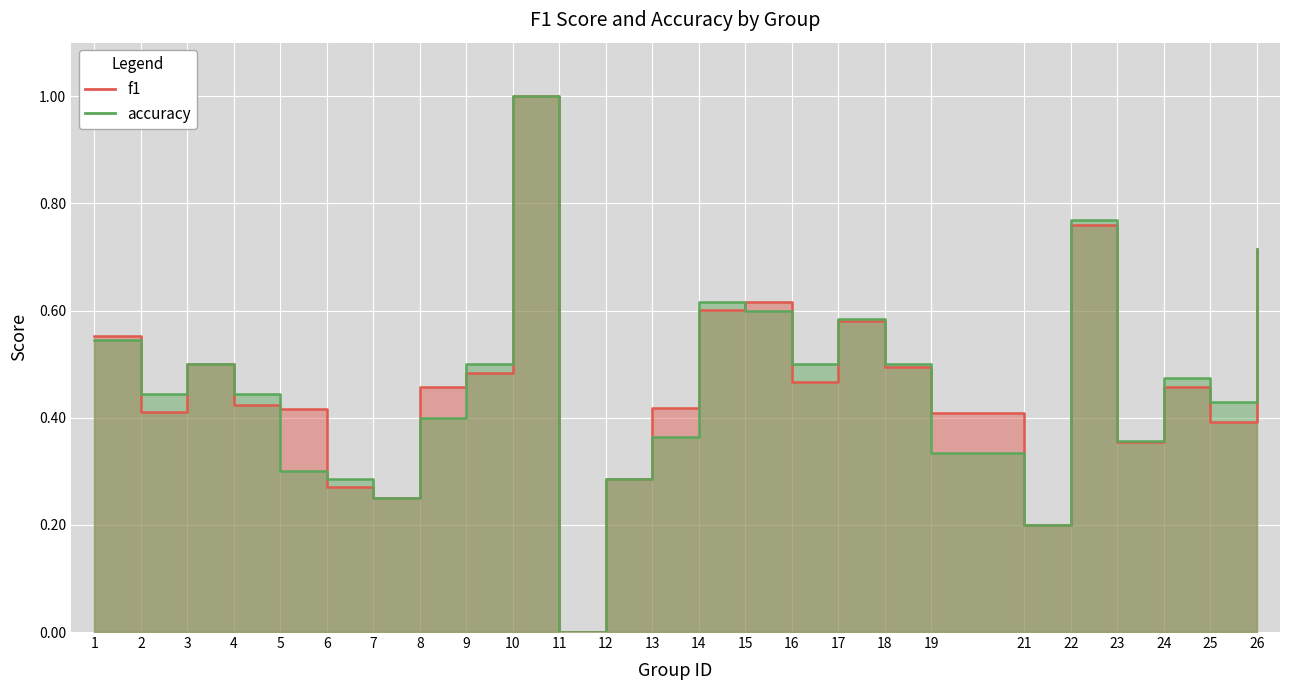

At which category is the sum across all series the highest?

10